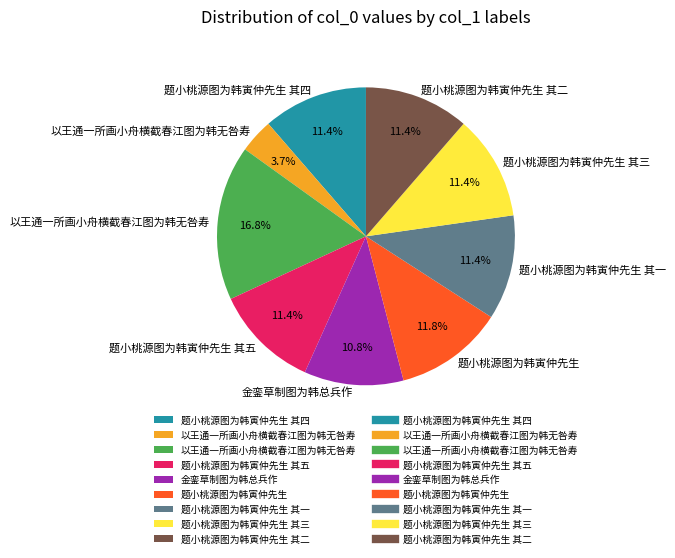

Is there any slice that represents more than half of the pie?

No